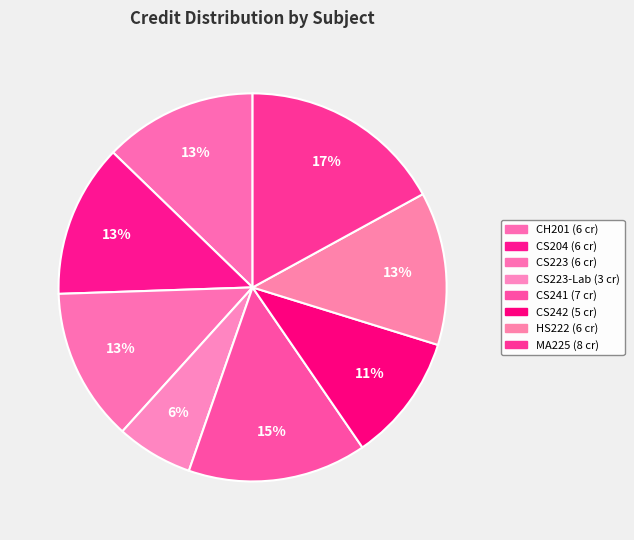

Which category has the biggest portion of the pie?

Probability Theory and Random Processes (MA225)